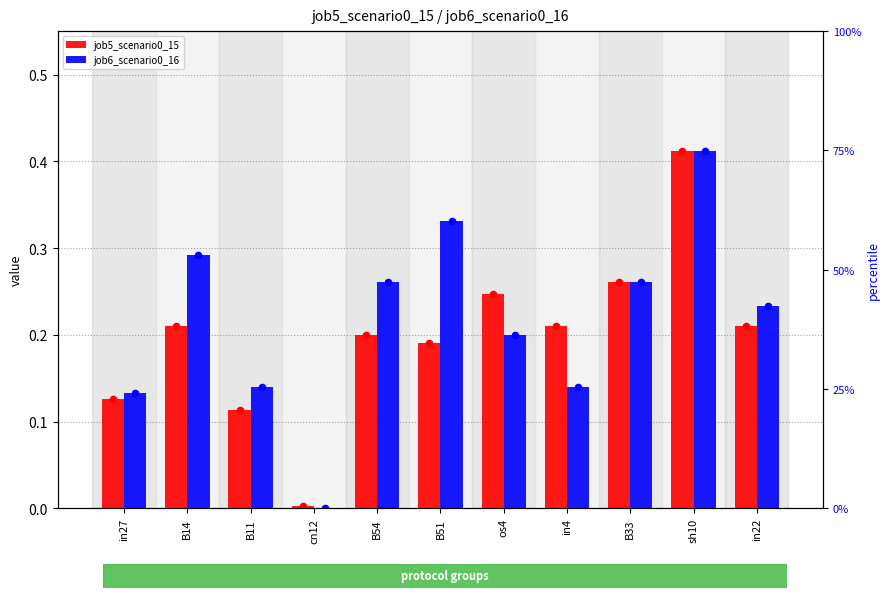

Which series has the largest Y range (max minus min)?

job6_scenario0_16